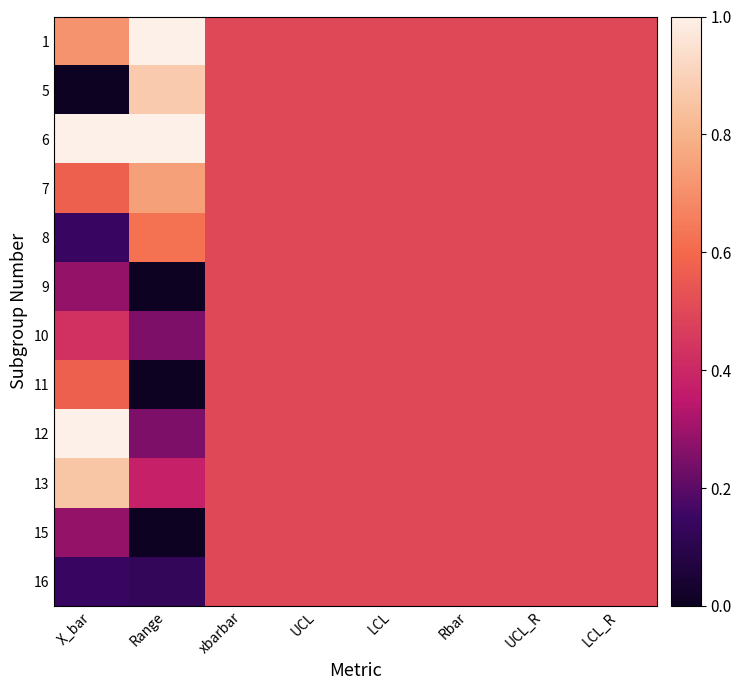

Reading left to right, what are all the values shown in this chart?

1: X_bar=0.7	Range=1.0	xbarbar=0.5	UCL=0.5	LCL=0.5	Rbar=0.5	UCL_R=0.5	LCL_R=0.5
5: X_bar=0.0	Range=0.9	xbarbar=0.5	UCL=0.5	LCL=0.5	Rbar=0.5	UCL_R=0.5	LCL_R=0.5
6: X_bar=1.0	Range=1.0	xbarbar=0.5	UCL=0.5	LCL=0.5	Rbar=0.5	UCL_R=0.5	LCL_R=0.5
7: X_bar=0.6	Range=0.7	xbarbar=0.5	UCL=0.5	LCL=0.5	Rbar=0.5	UCL_R=0.5	LCL_R=0.5
8: X_bar=0.1	Range=0.6	xbarbar=0.5	UCL=0.5	LCL=0.5	Rbar=0.5	UCL_R=0.5	LCL_R=0.5
9: X_bar=0.3	Range=0.0	xbarbar=0.5	UCL=0.5	LCL=0.5	Rbar=0.5	UCL_R=0.5	LCL_R=0.5
10: X_bar=0.4	Range=0.3	xbarbar=0.5	UCL=0.5	LCL=0.5	Rbar=0.5	UCL_R=0.5	LCL_R=0.5
11: X_bar=0.6	Range=0.0	xbarbar=0.5	UCL=0.5	LCL=0.5	Rbar=0.5	UCL_R=0.5	LCL_R=0.5
12: X_bar=1.0	Range=0.3	xbarbar=0.5	UCL=0.5	LCL=0.5	Rbar=0.5	UCL_R=0.5	LCL_R=0.5
13: X_bar=0.9	Range=0.4	xbarbar=0.5	UCL=0.5	LCL=0.5	Rbar=0.5	UCL_R=0.5	LCL_R=0.5
15: X_bar=0.3	Range=0.0	xbarbar=0.5	UCL=0.5	LCL=0.5	Rbar=0.5	UCL_R=0.5	LCL_R=0.5
16: X_bar=0.1	Range=0.1	xbarbar=0.5	UCL=0.5	LCL=0.5	Rbar=0.5	UCL_R=0.5	LCL_R=0.5